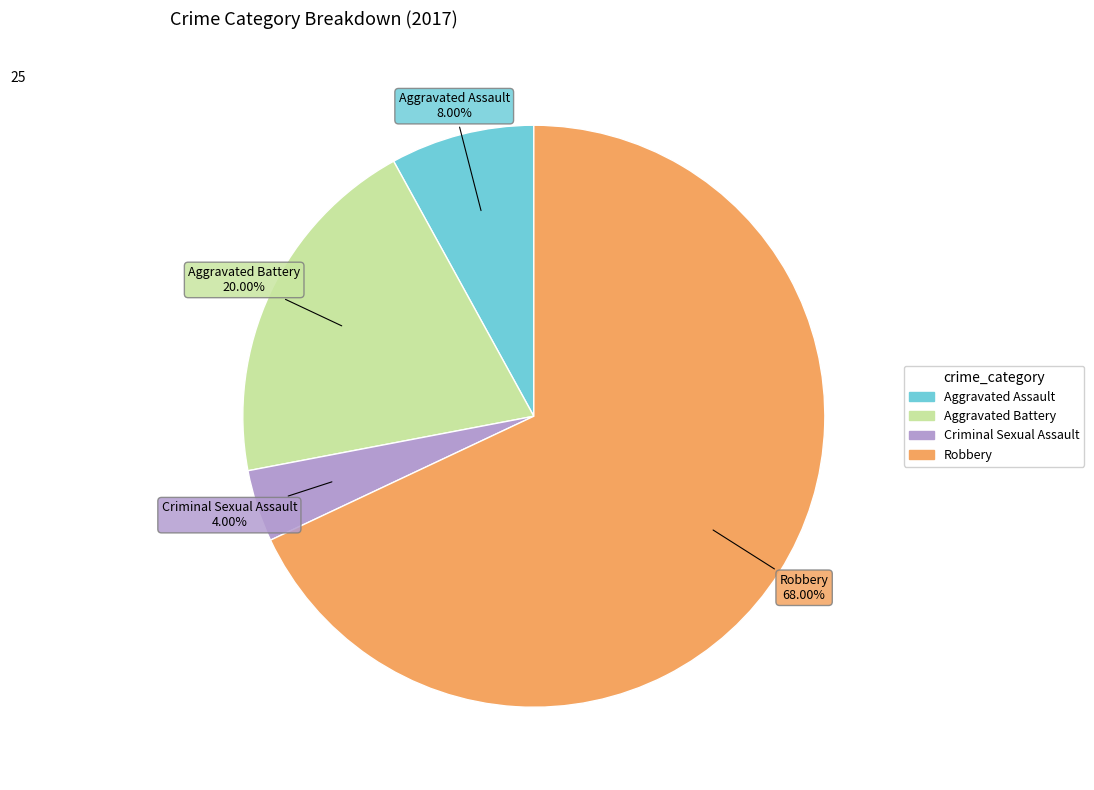

True or false: Aggravated Assault accounts for 17% of the total.

False